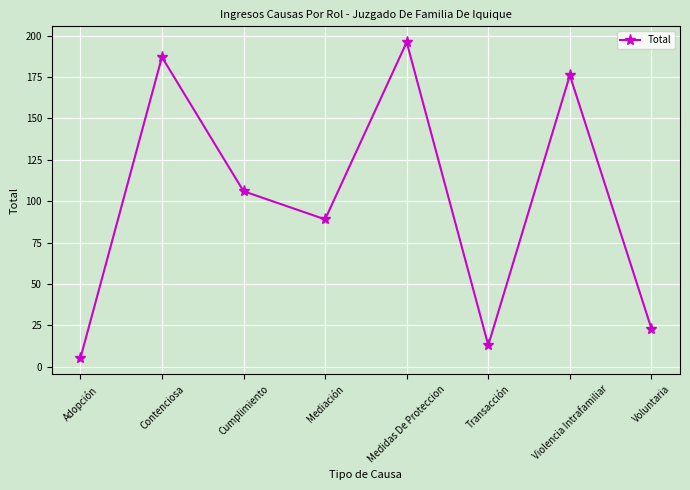

Where is the first local maximum?

Contenciosa